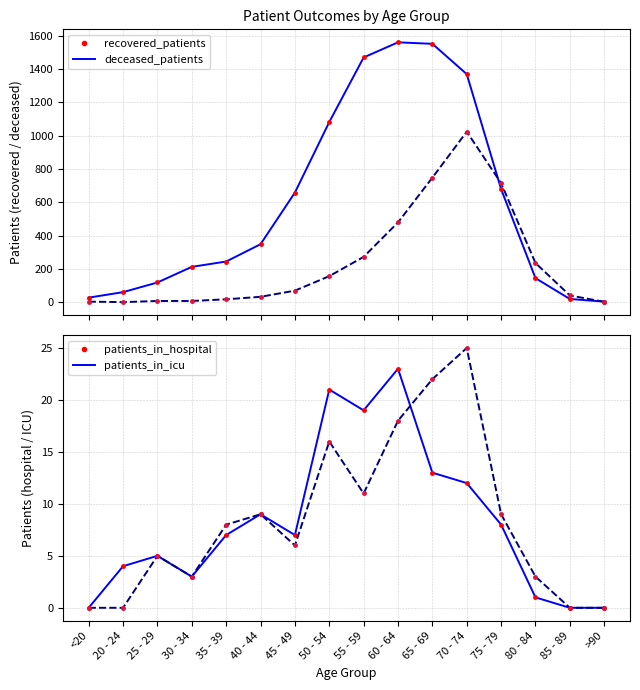

What position from the left is 60 - 64?

10